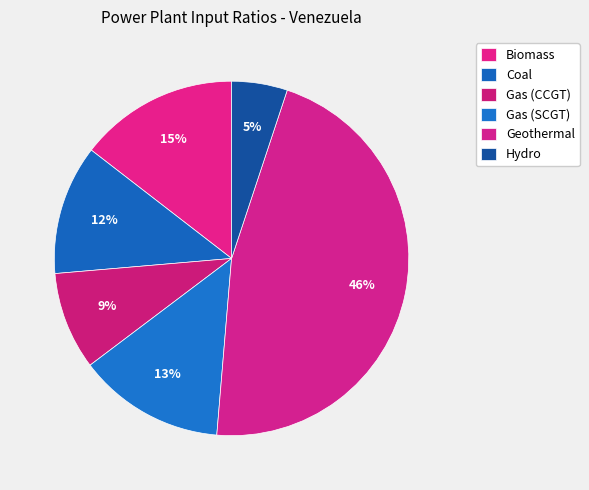

What is the smallest slice in the pie chart?

Hydro